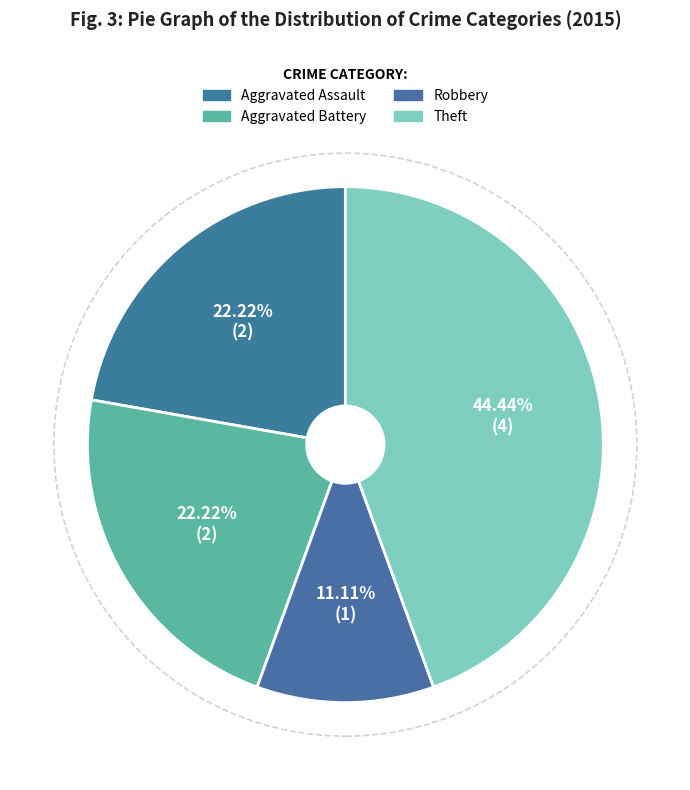

Which category has the biggest portion of the pie?

Theft